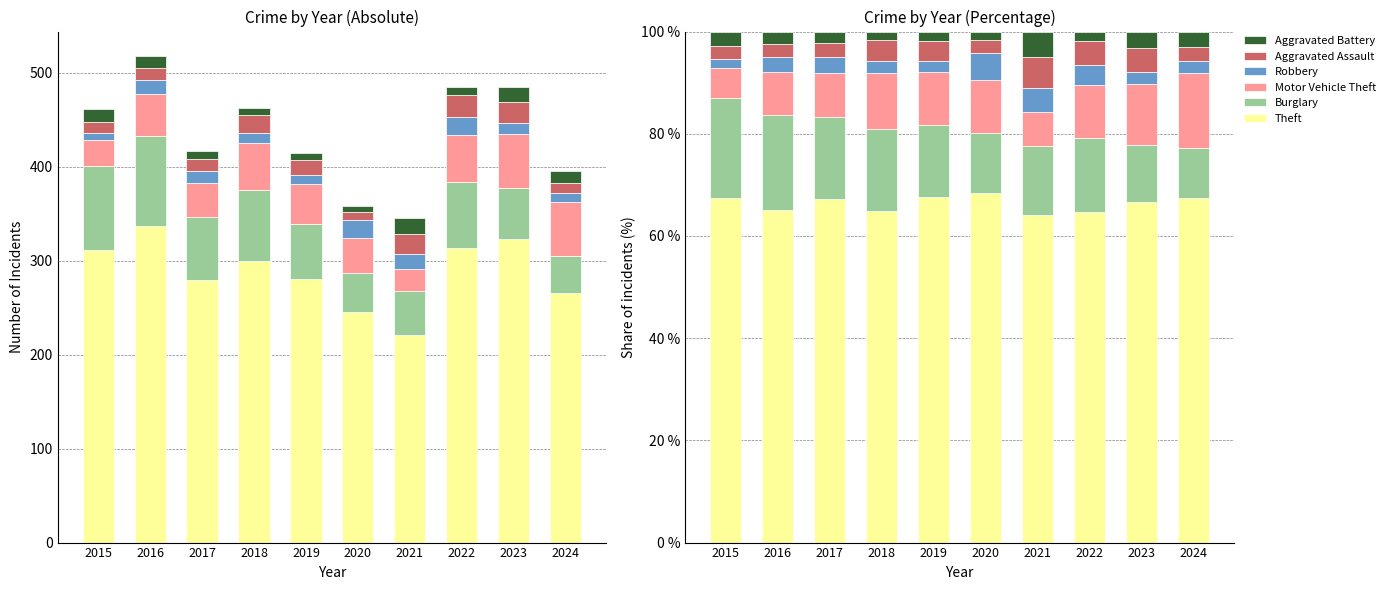

What is the value of the Burglary bar at the 1st from the left?

19.5